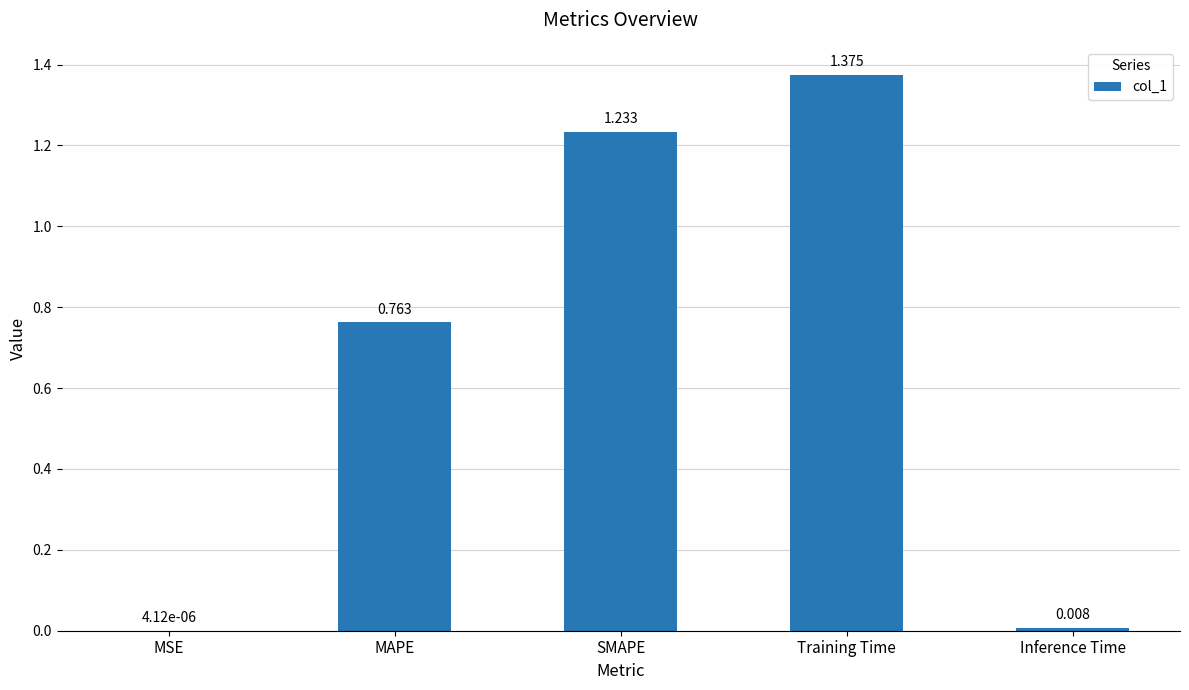

Where is the data nearest to the value 0?

MSE